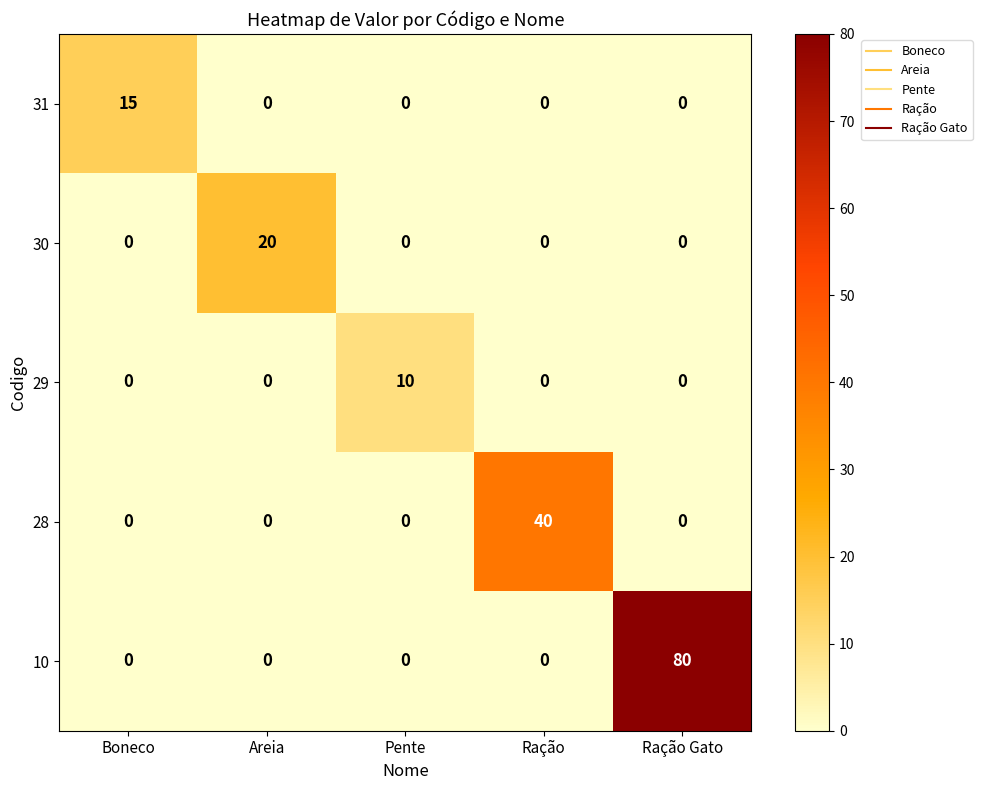

At how many categories does at least one series exceed 44?

1